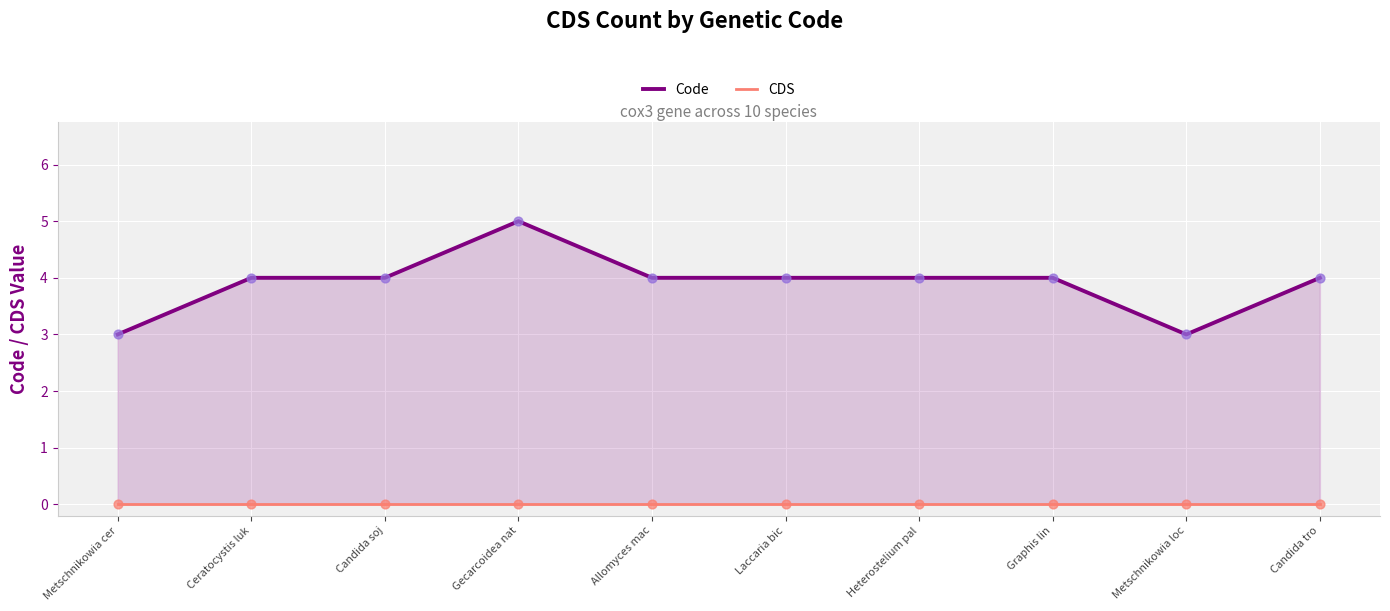

Which series contains the highest Y value?

Code